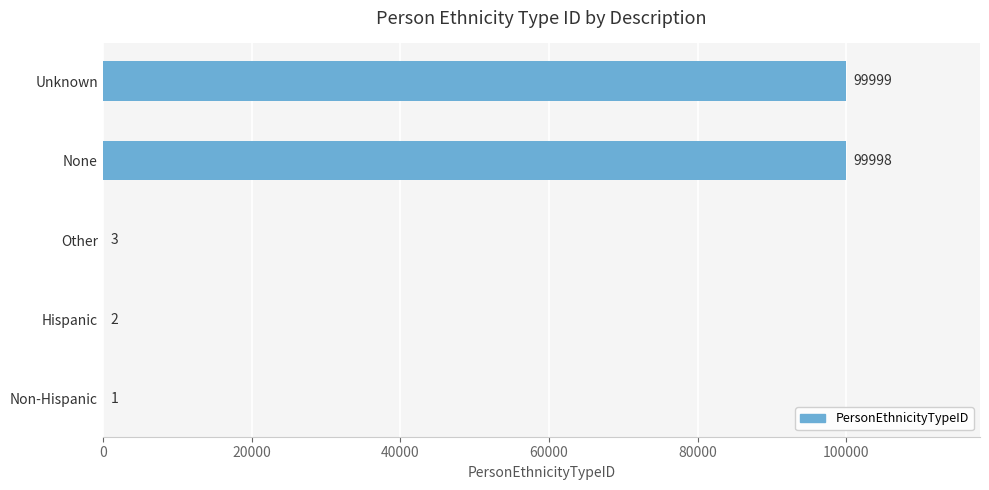

What is the sum of all values?

200003